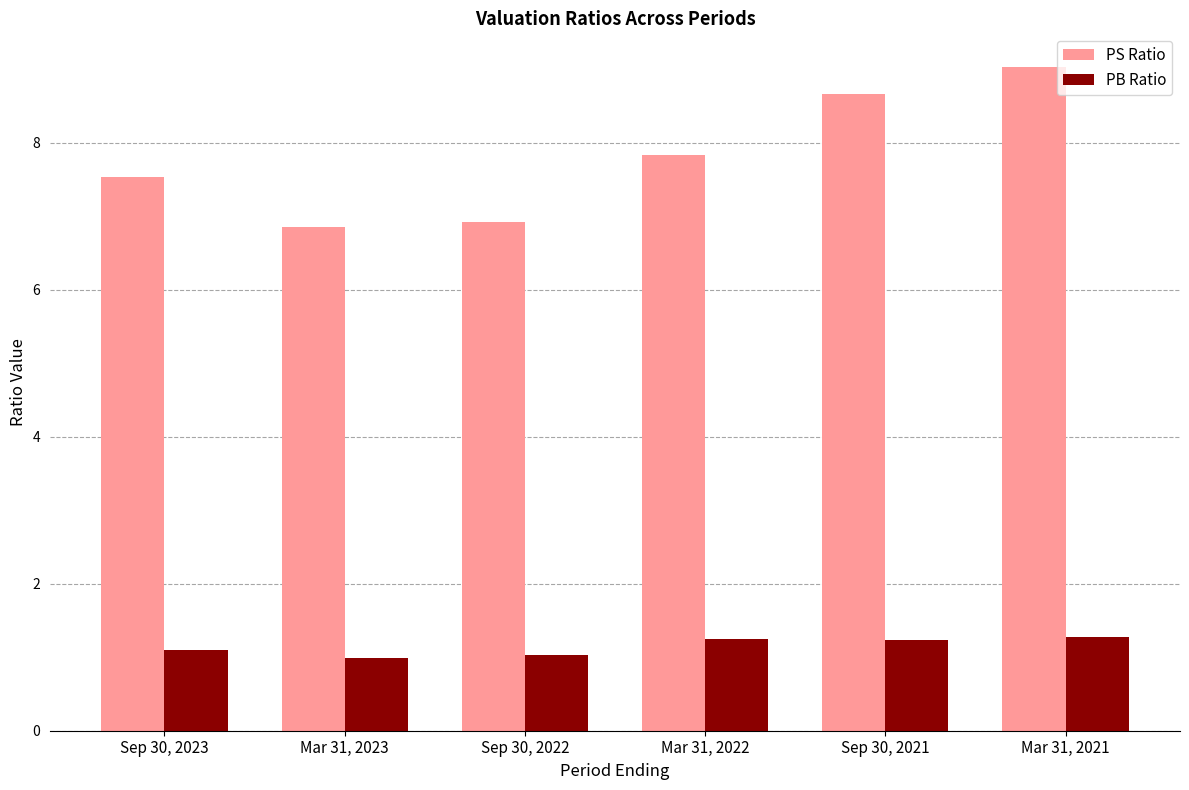

Which series has the widest spread of values?

PS Ratio